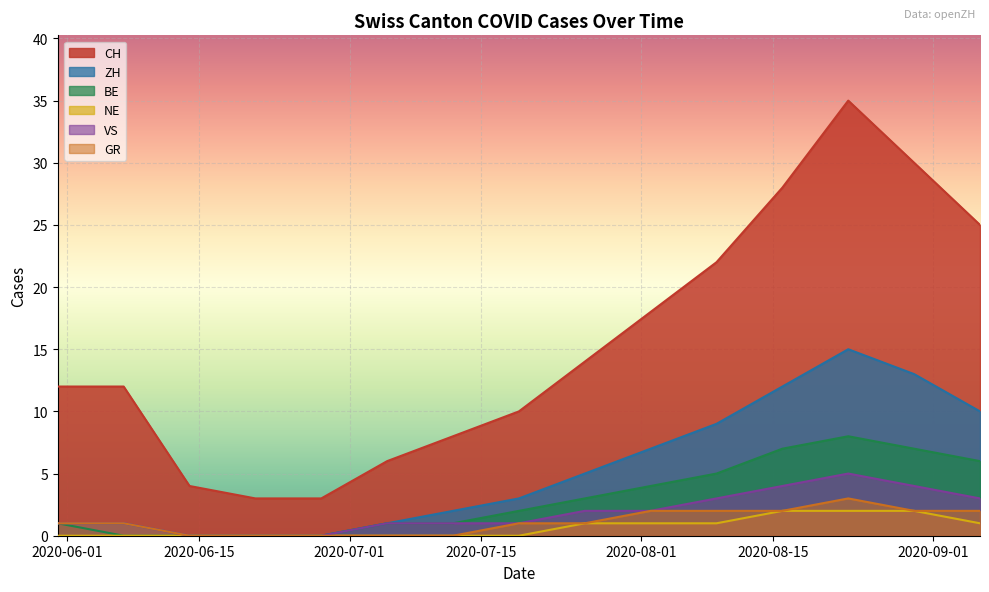

Is it true that GR equals -1 at 2020-06-21?

False